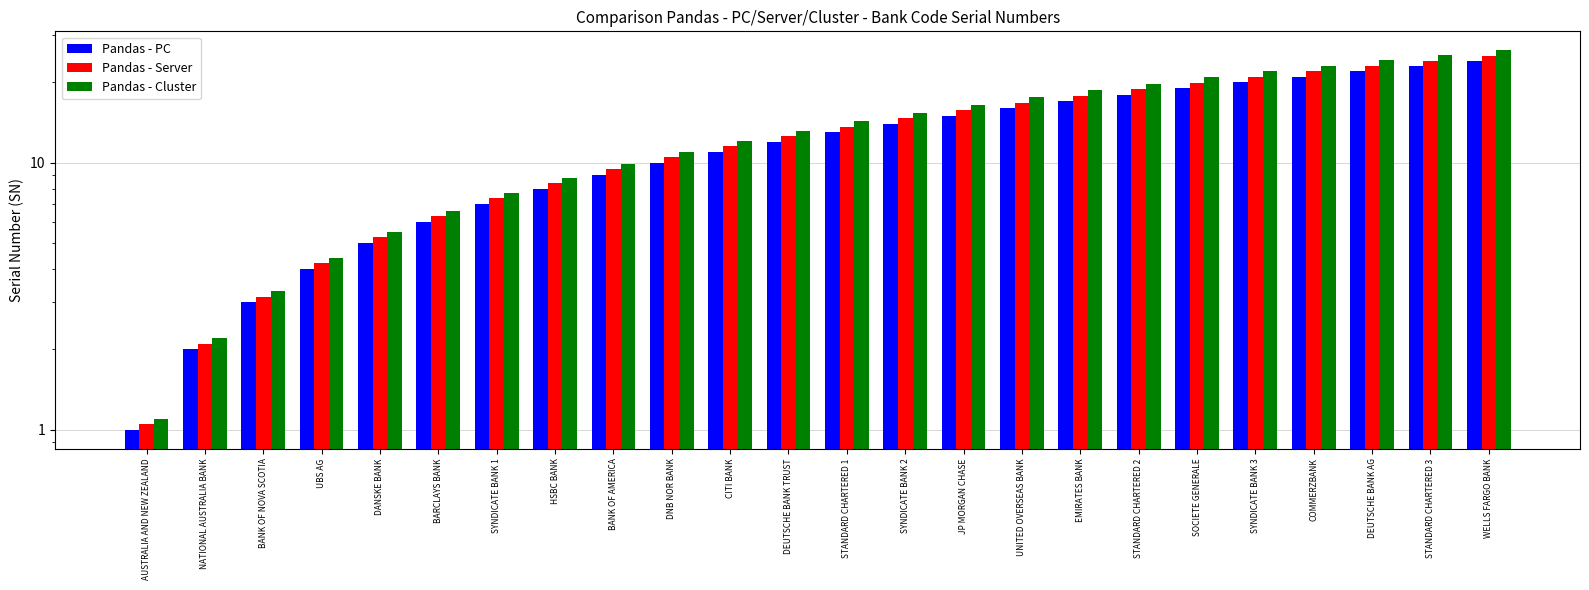

At which label does Pandas - PC first exceed 13?

SYNDICATE BANK 2